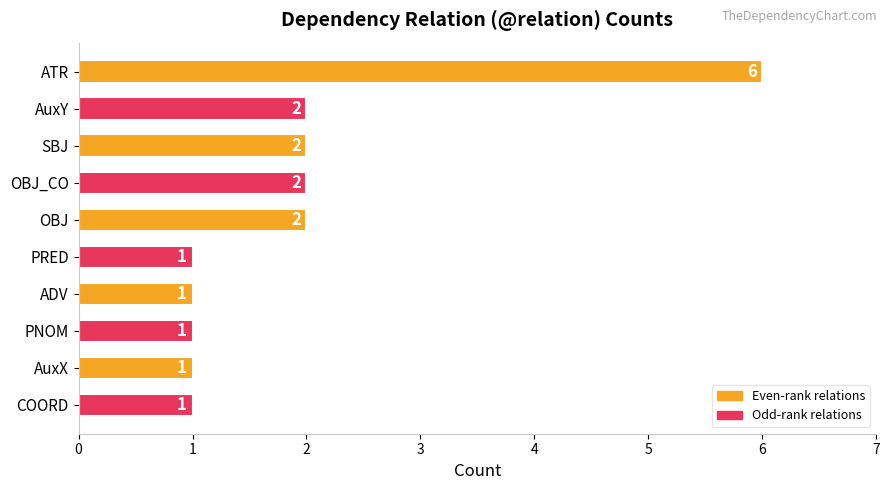

What is the difference between the maximum and second lowest values?

5